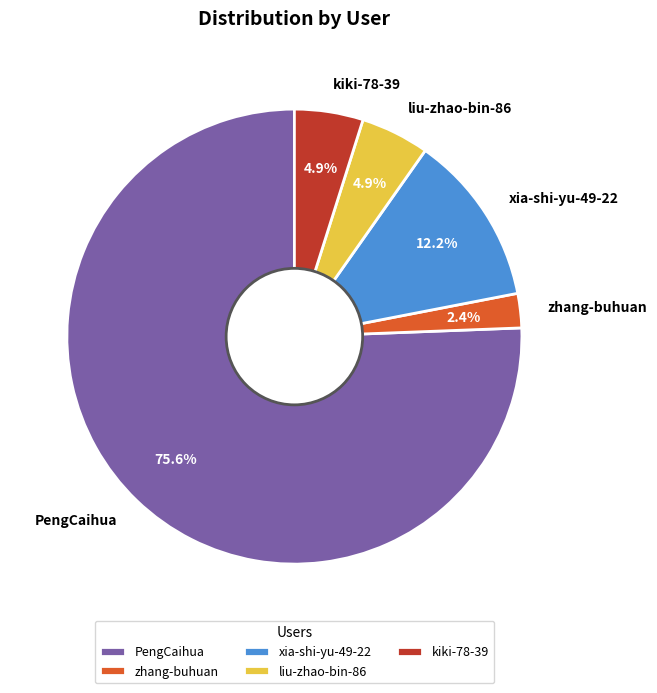

To the nearest percent, what is the combined percentage of kiki-78-39 and zhang-buhuan?

7%